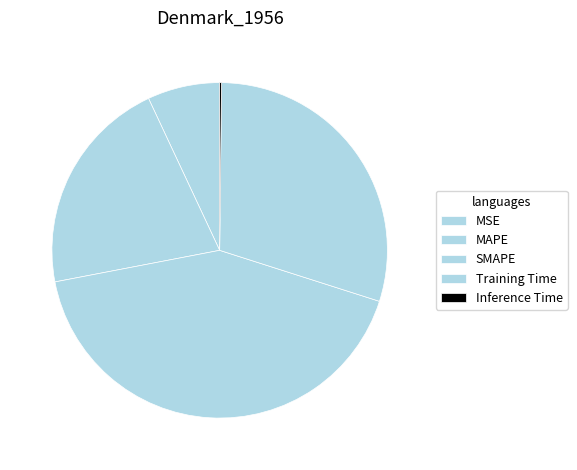

The Training Time slice represents 23% of the pie. True or false?

False